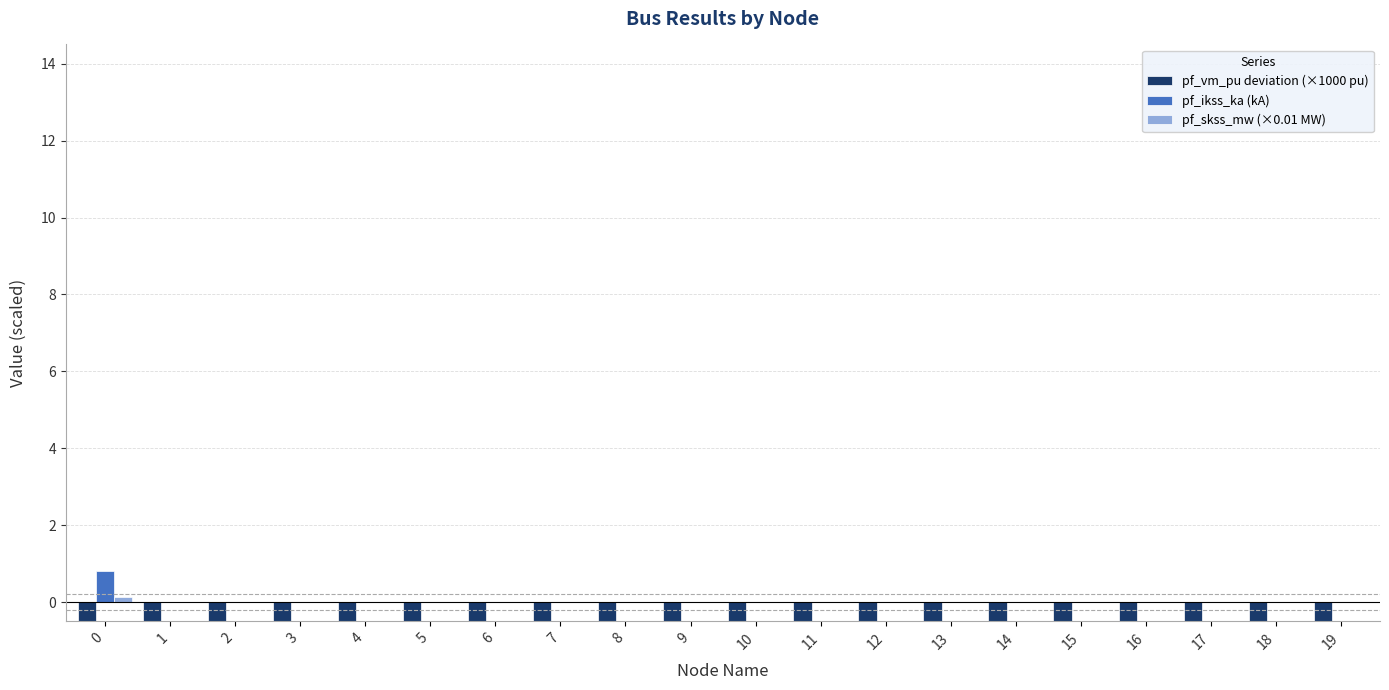

What are all the series names shown in the legend?

pf_vm_pu deviation (×1000 pu), pf_ikss_ka (kA), pf_skss_mw (×0.01 MW)